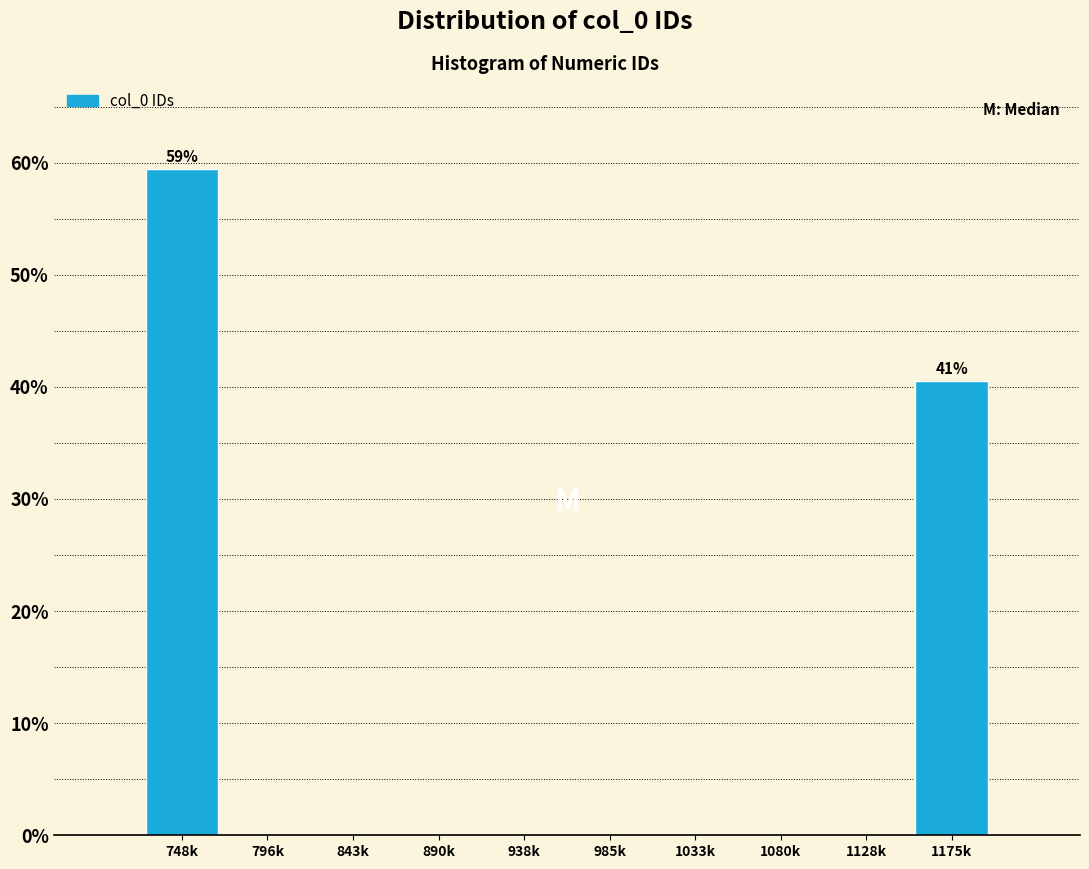

Reading right to left, extract all data points from this chart.

1175k=40.5	1128k=0.0	1080k=0.0	1033k=0.0	985k=0.0	938k=0.0	890k=0.0	843k=0.0	796k=0.0	748k=59.5